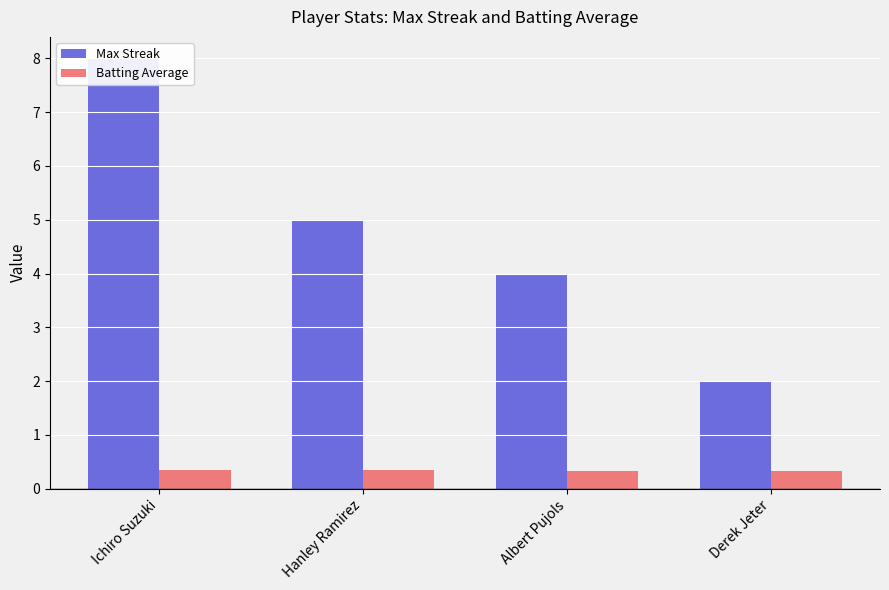

True or false: Max Streak has a value of 1.4 at Derek Jeter.

False